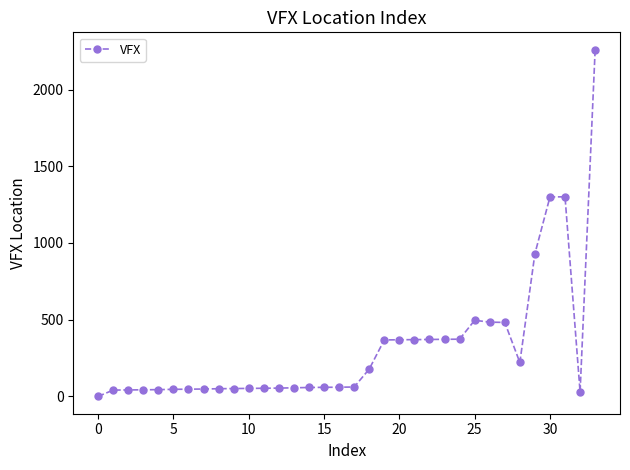

What is the greatest value displayed?

2260